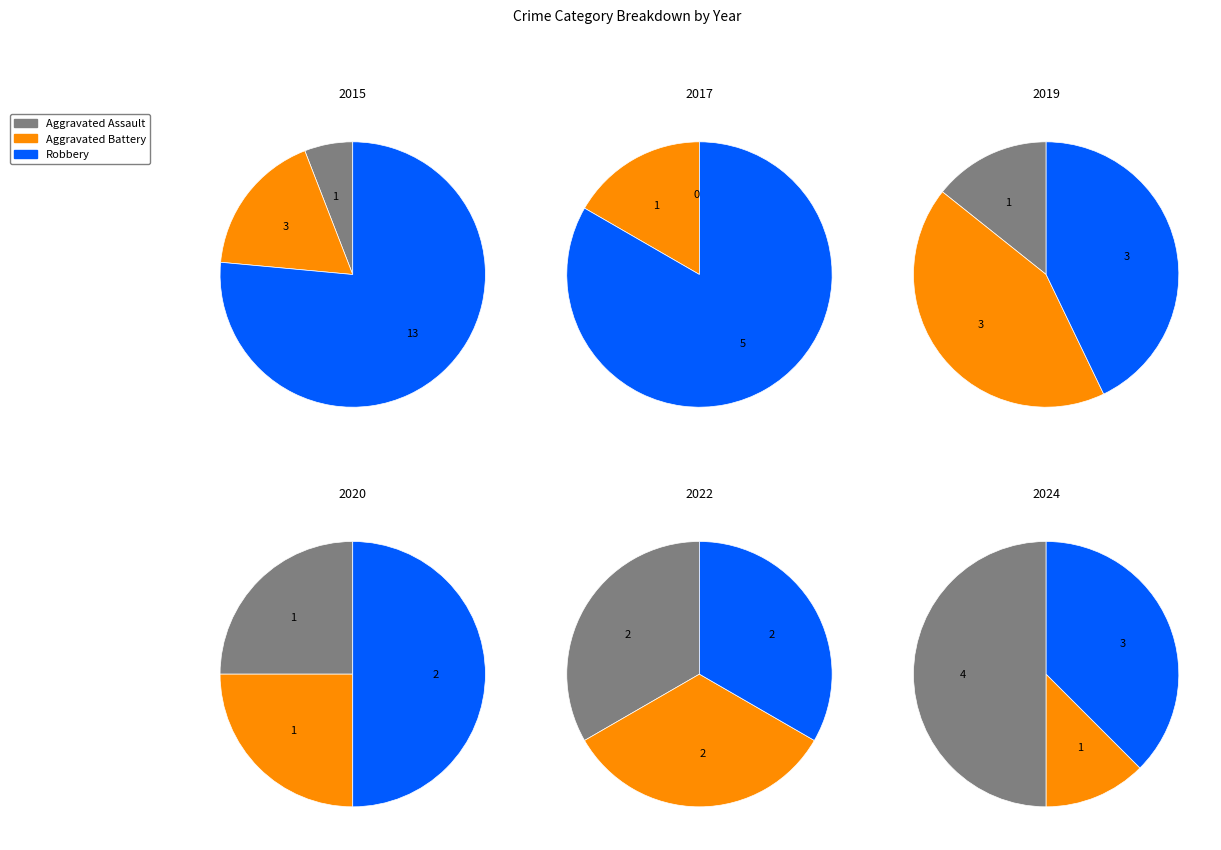

To the nearest percent, what is the combined percentage of 5 and 1?

20%